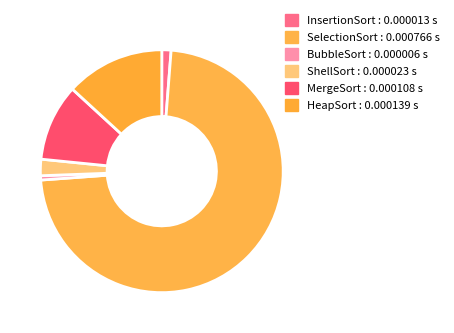

What percentage is the BubbleSort slice, to the nearest percent?

1%